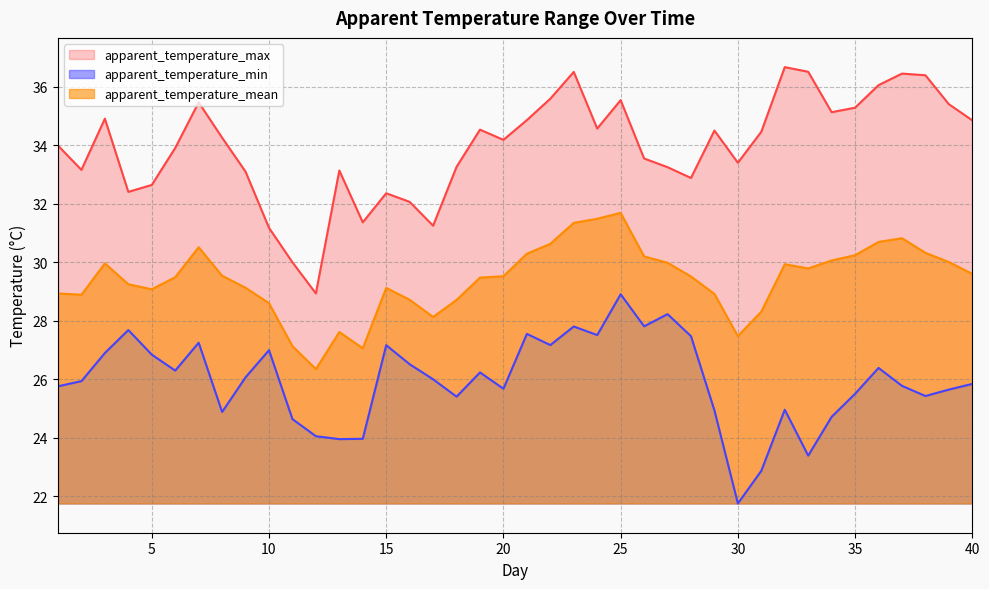

Where is apparent_temperature_mean nearest to the value 29?

1